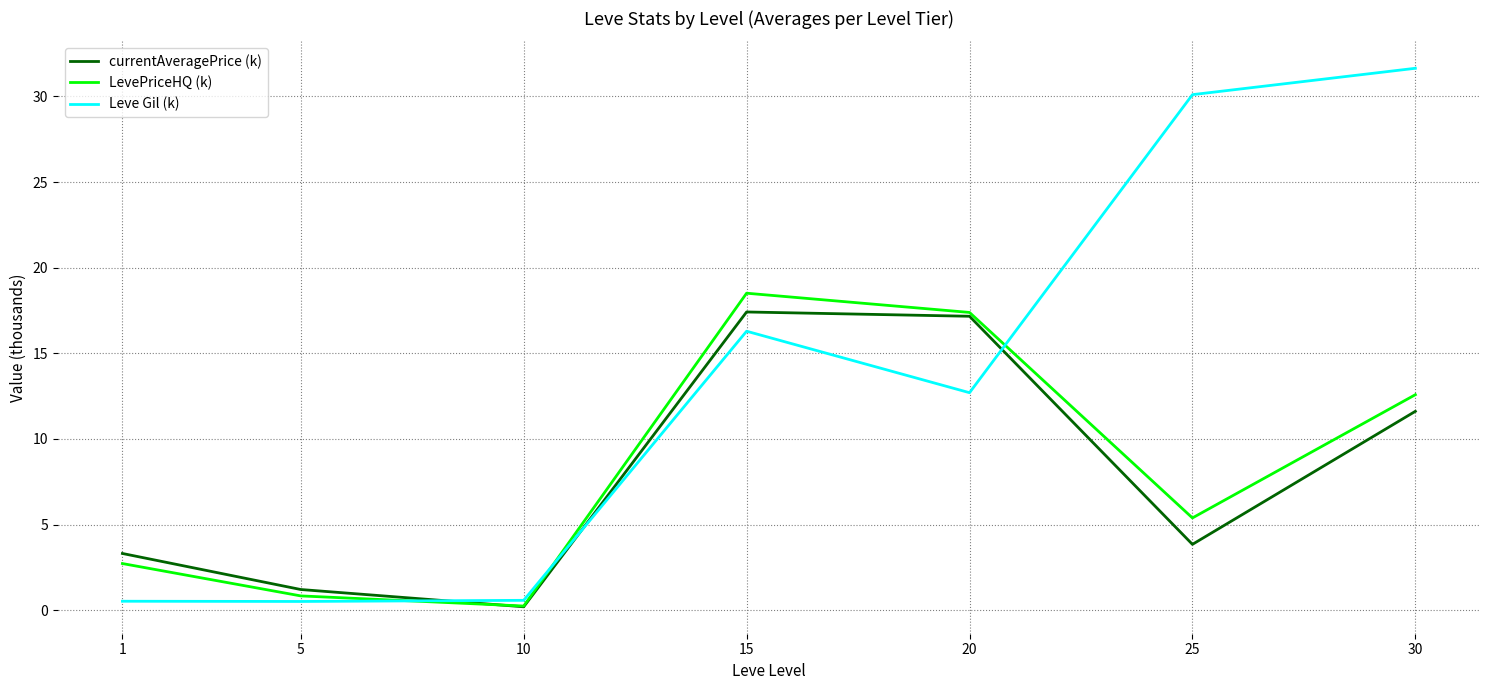

True or false: Leve Gil (k) and currentAveragePrice (k) cross at least once.

True